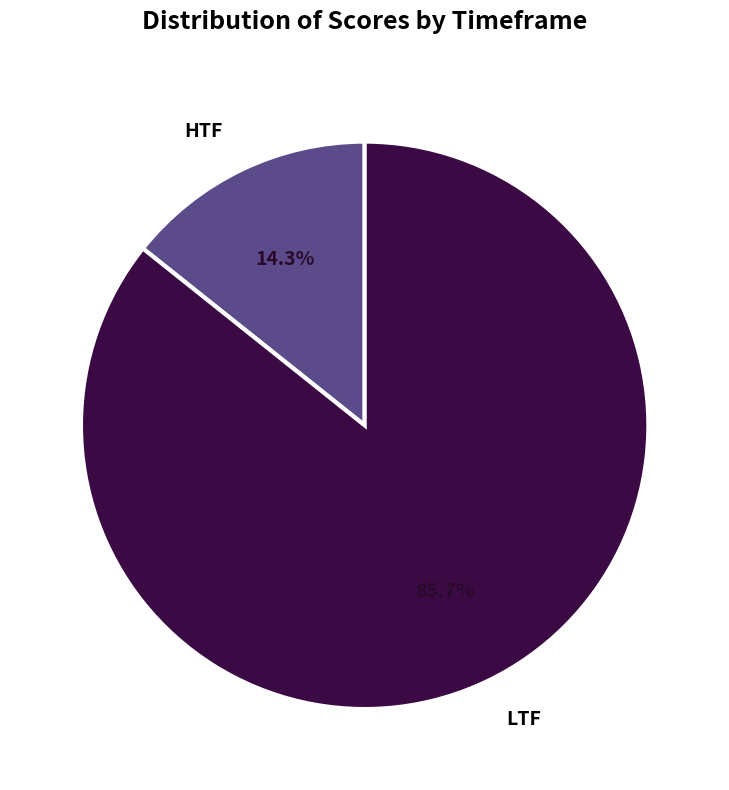

Is there any slice that represents more than half of the pie?

Yes